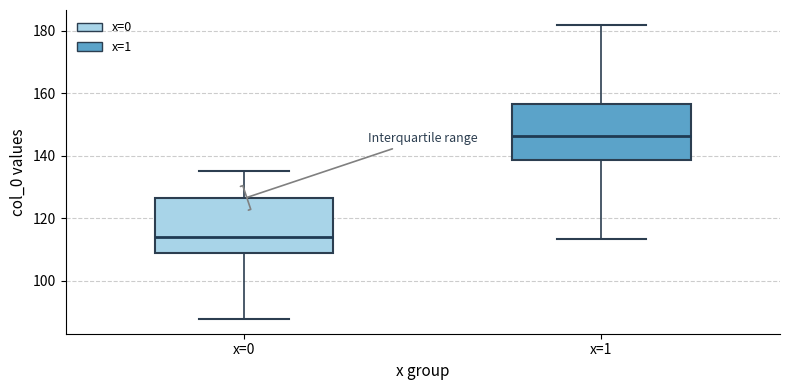

Reading left to right, read every box against the y-axis: the position of its median line, the range the box covers, and the ends of its whiskers. The values are not printed on the chart, so give them approximately, as read against the axis.

x=0: median 114, box 108 to 126, whiskers 88 to 136
x=1: median 146, box 138 to 156, whiskers 114 to 182